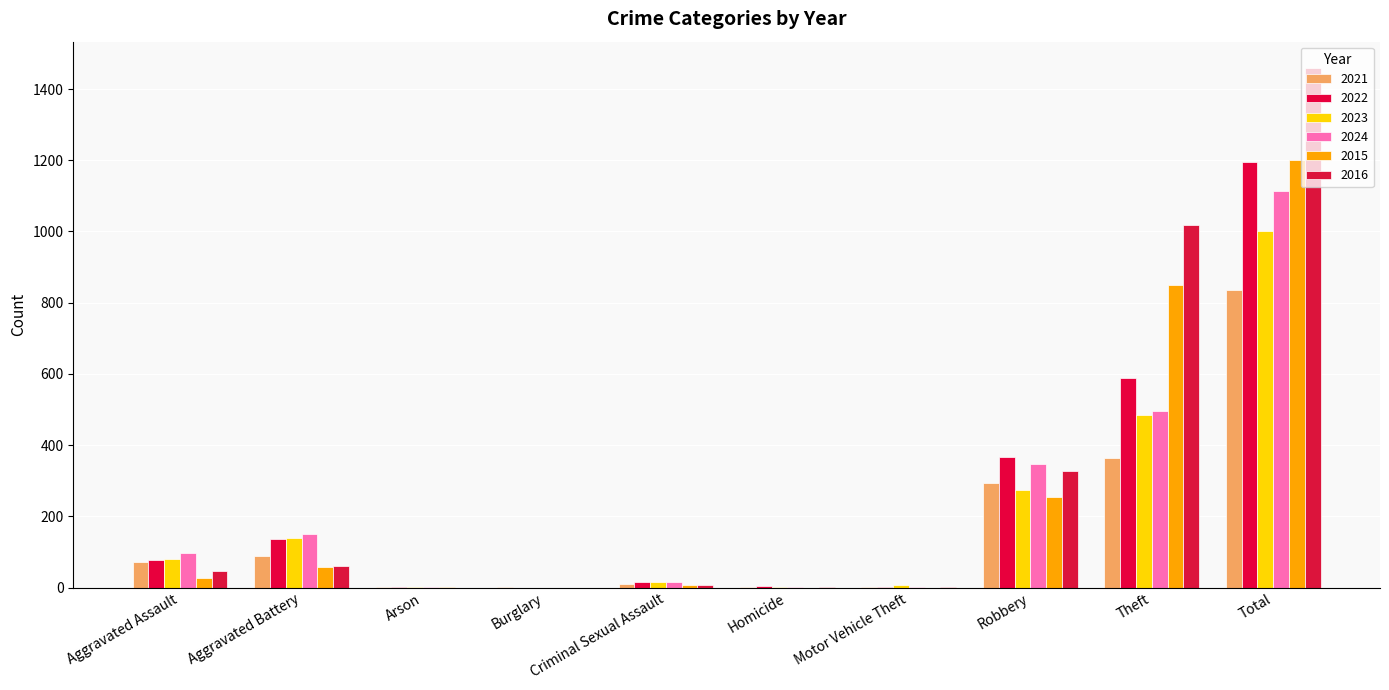

At which label does 2015 reach its peak?

Total